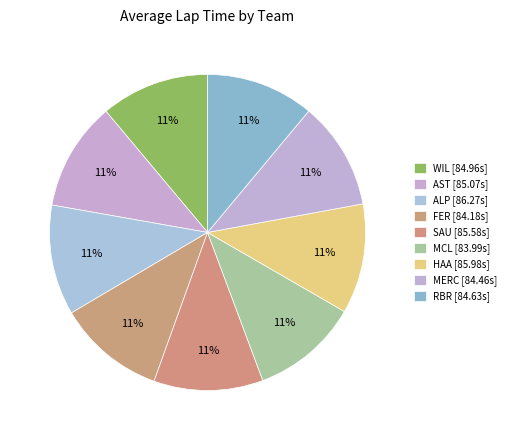

What percentage is the HAA slice, to the nearest percent?

11%